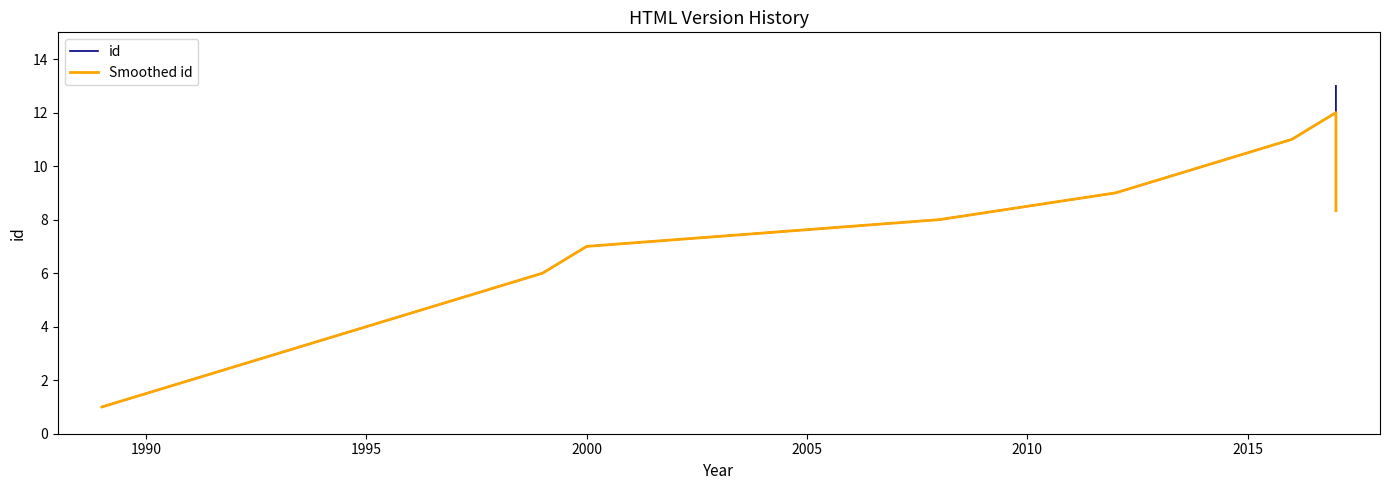

What are all the series names shown in the legend?

id, Smoothed id